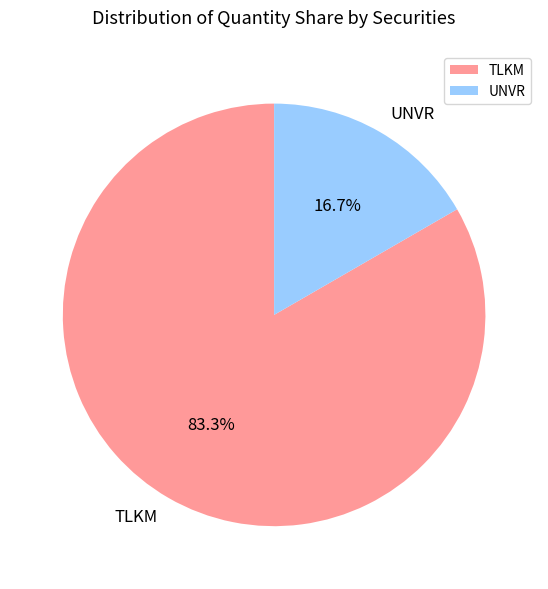

Rank the categories by value from highest to lowest.

TLKM, UNVR